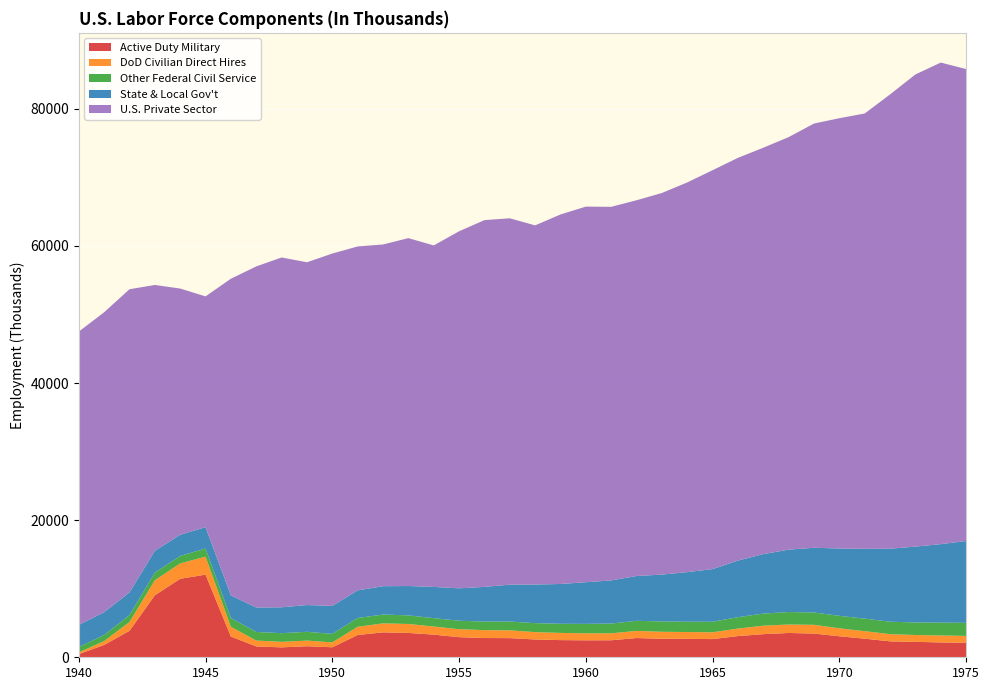

Reading left to right, what are all the values shown in this chart?

Active Duty Military: 458	1800	3859	9045	11451	12056	3025	1582	1445	1613	1459	3250	3635	3555	3303	2935	2807	2795	2599	2504	2476	2483	2808	2700	2687	2656	3093	3375	3547	3460	3066	2714	2324	2253	2163	2129
DoD Civilian Direct Hires: 256	556	1284	2193	2239	2628	1416	859	804	821	710	1201	1308	1304	1183	1160	1151	1132	1069	1049	1018	1012	1039	1019	997	986	1093	1235	1233	1275	1161	1093	1049	997	1013	989
Other Federal Civil Service: 786	882	1012	1106	1093	1188	1281	1252	1267	1281	1251	1282	1293	1254	1225	1237	1248	1286	1313	1334	1381	1424	1475	1509	1504	1542	1666	1767	1822	1801	1821	1831	1816	1827	1880	1908
State & Local Gov't: 3217	3337	3310	3184	3092	3104	3305	3568	3776	3906	4078	4031	4134	4282	4552	4728	5064	5380	5630	5806	6073	6295	6533	6834	7236	7683	8259	8673	9102	9437	9822	10184	10649	11069	11446	11937
U.S. Private Sector: 42789	43756	44226	38787	35916	33673	46197	49759	51033	50004	51399	50169	49850	50752	49819	52082	53504	53447	52396	53906	54797	54499	54816	55669	56849	58190	58749	59285	60179	61891	62771	63506	66276	68881	70254	68846